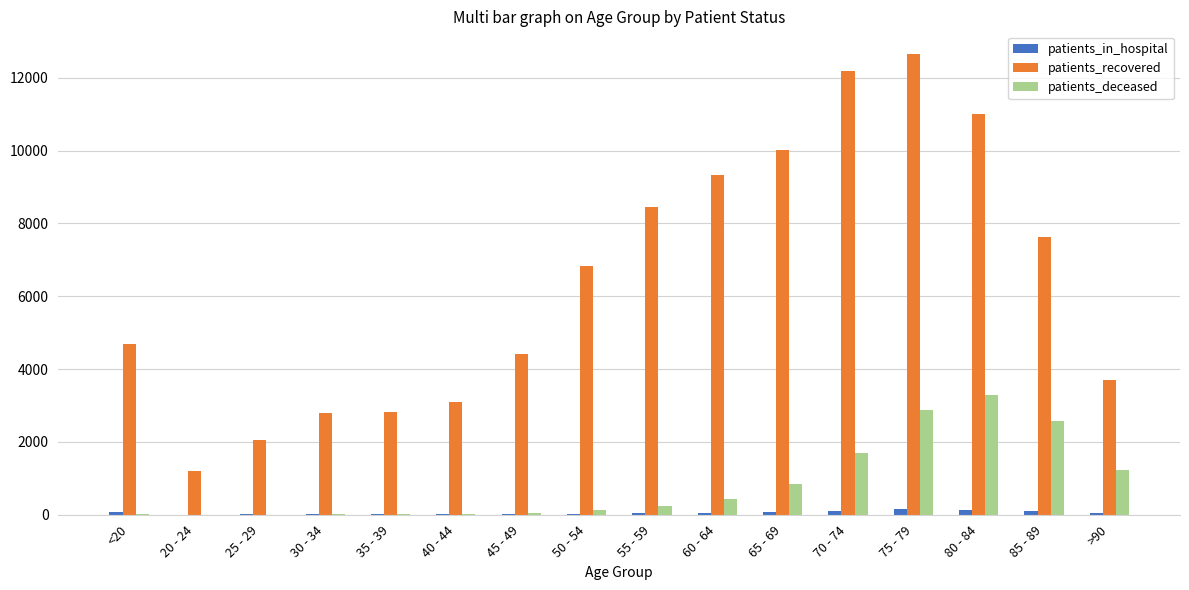

Which category has the highest value in the patients_recovered series?

75 - 79